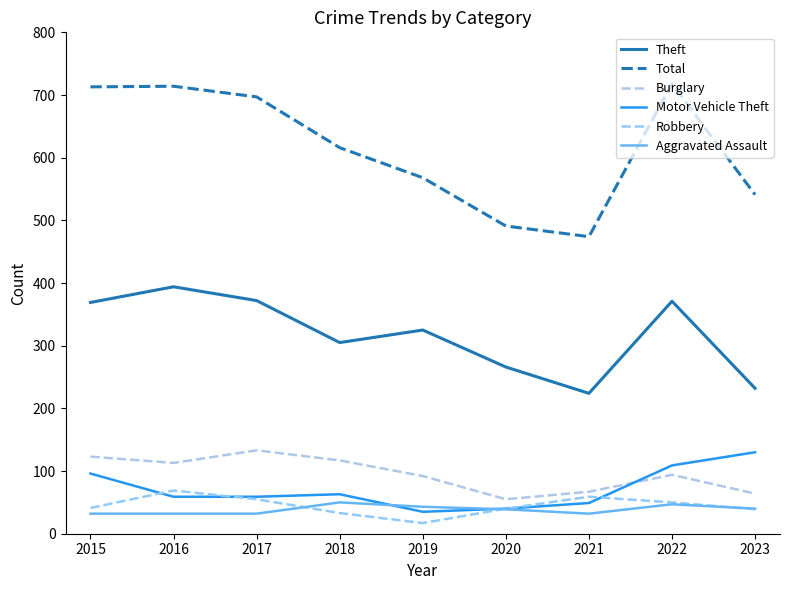

Reading left to right, list all the values displayed in this chart.

Theft: 369	394	372	305	325	266	224	371	232
Total: 713	714	697	616	568	491	474	718	541
Burglary: 123	113	133	117	92	55	67	94	64
Motor Vehicle Theft: 96	59	59	63	35	40	49	109	130
Robbery: 41	69	55	33	17	40	59	50	39
Aggravated Assault: 32	32	32	50	43	39	32	47	40